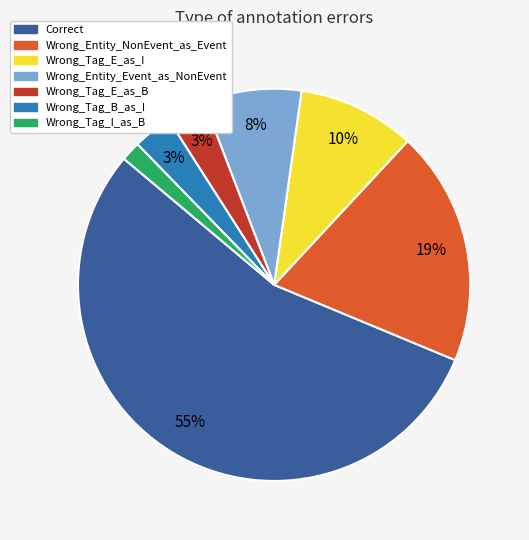

To the nearest percent, what is the combined percentage of Wrong_Entity_NonEvent_as_Event and Wrong_Tag_I_as_B?

21%